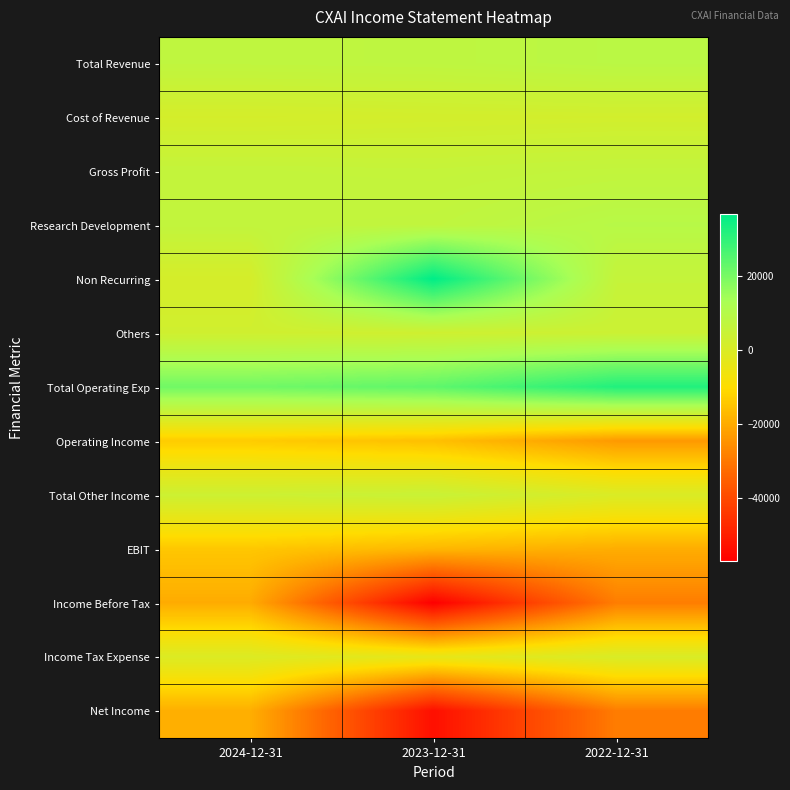

What is the difference between the highest and lowest values at 2023-12-31?

93800